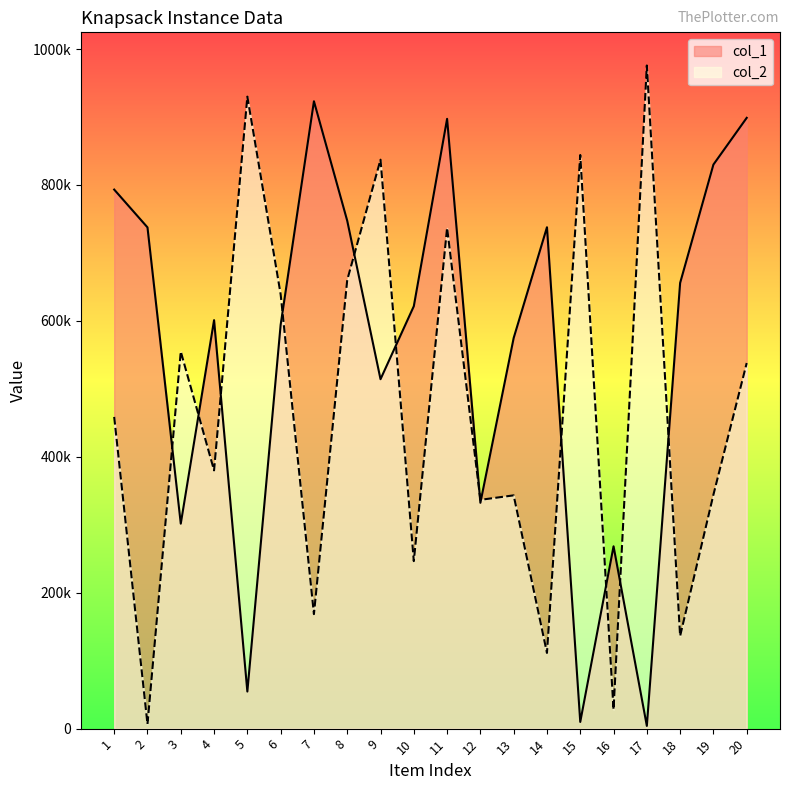

What is the spread (max minus min) of values at 1?

334496